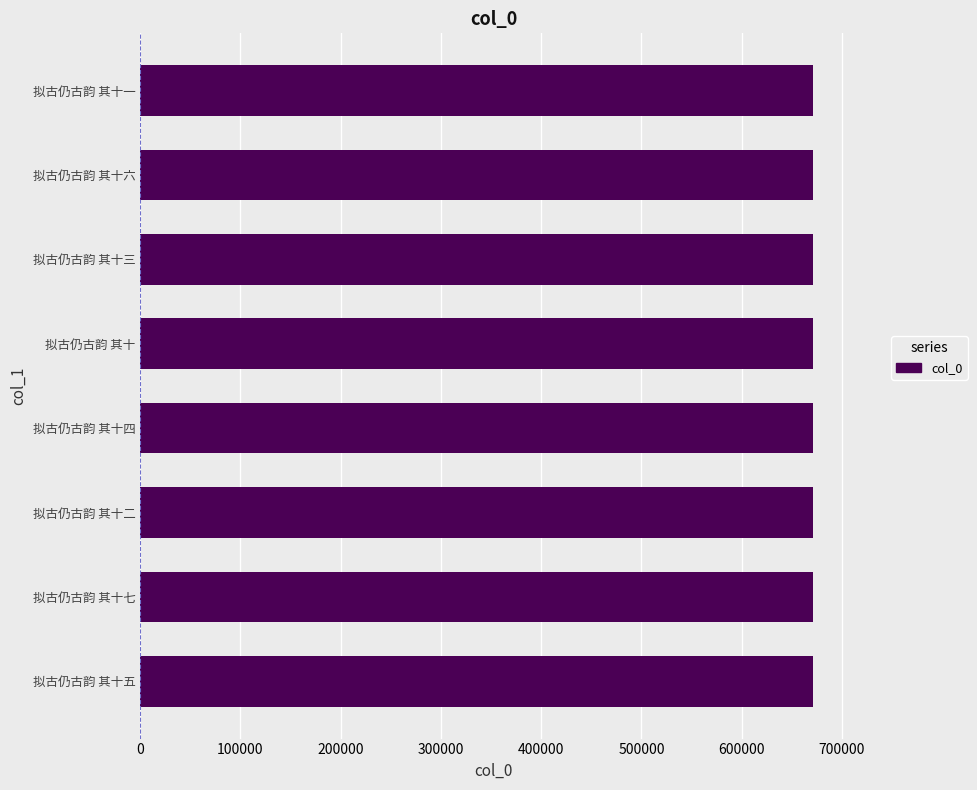

How many values are between 671195 and 671199?

5